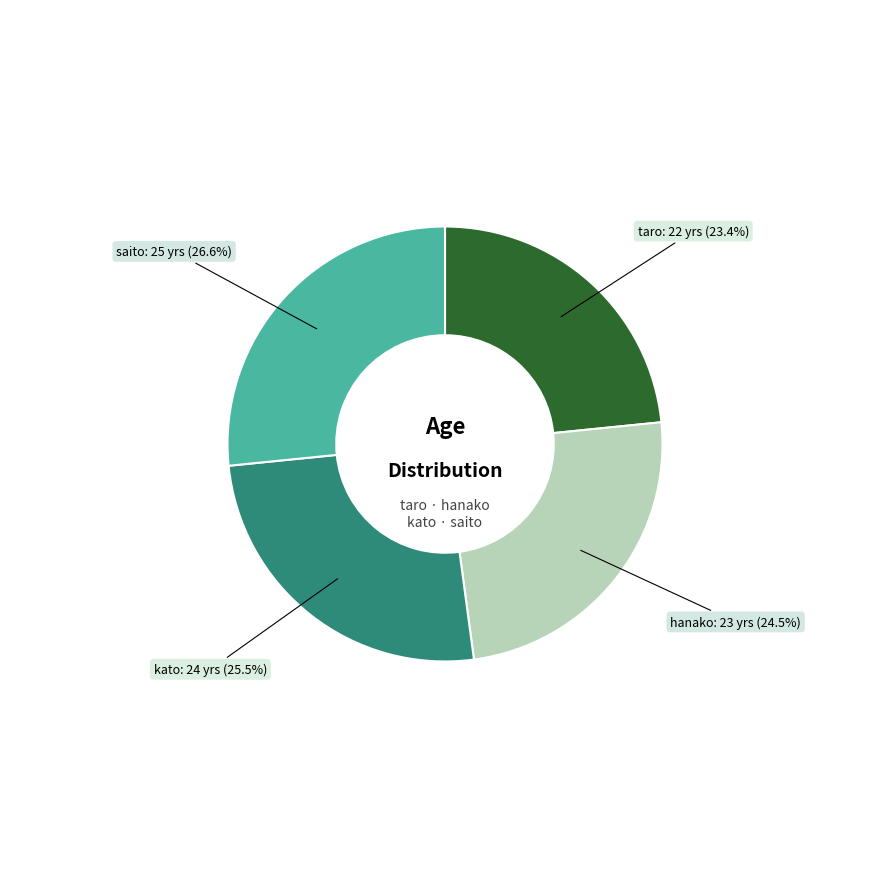

Is there any slice that represents more than half of the pie?

No